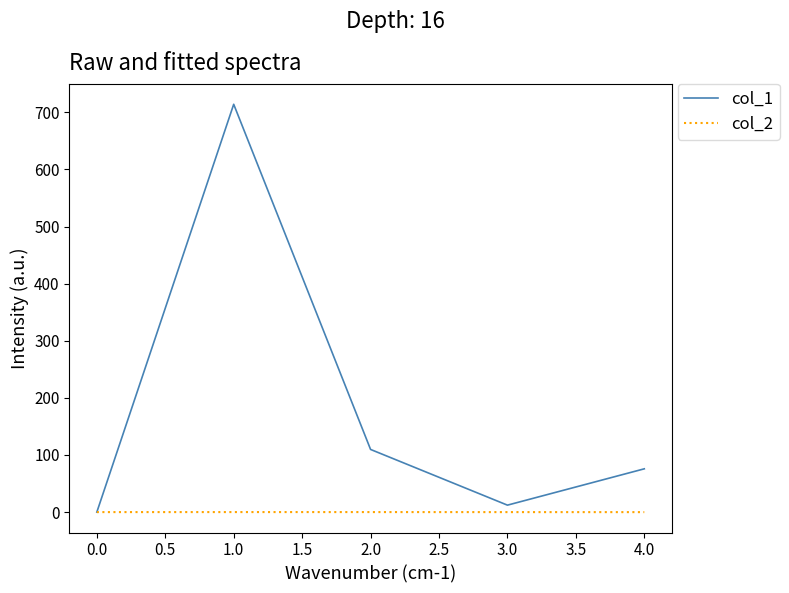

The value of col_2 at 3.0 is -0.0. True or false?

True